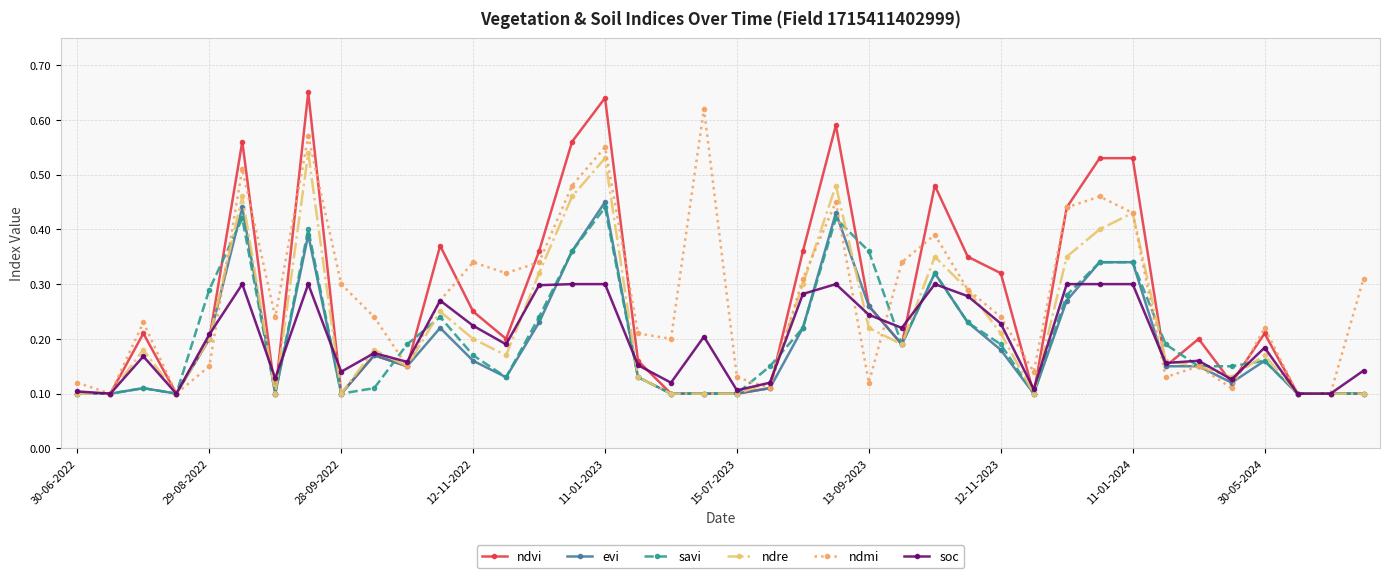

Count the ndvi values in the range 0 to 1.

40